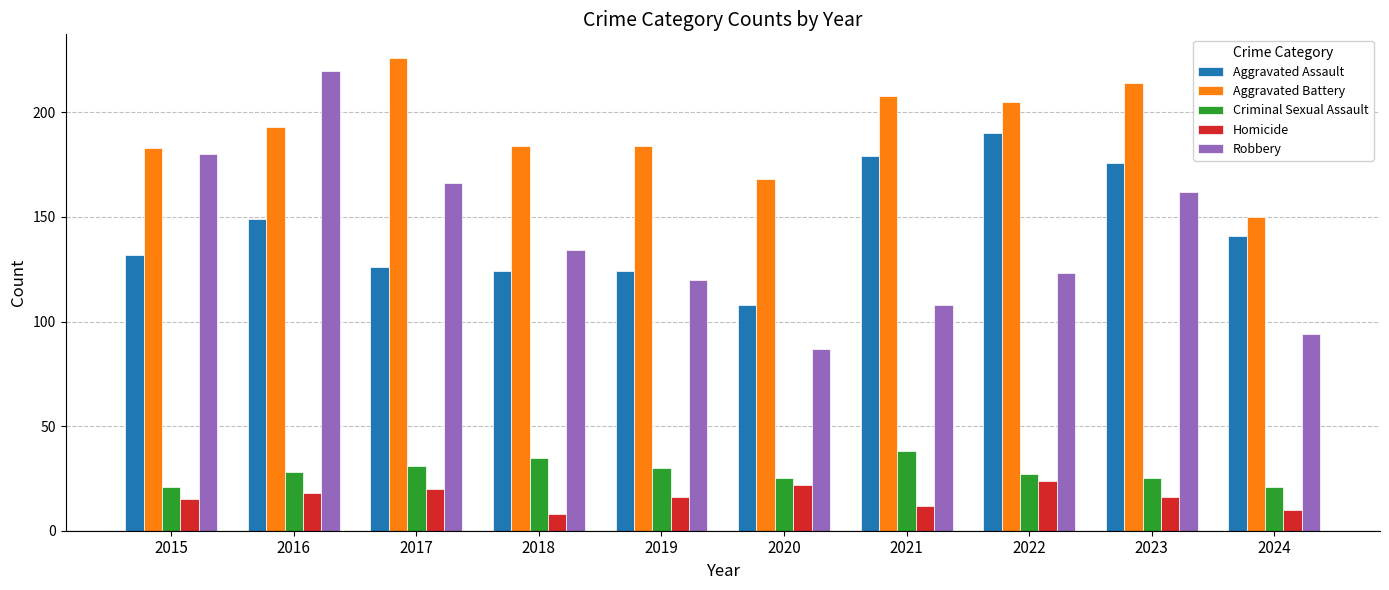

What is the approximate value of Robbery at 2018, to the nearest 10?

130